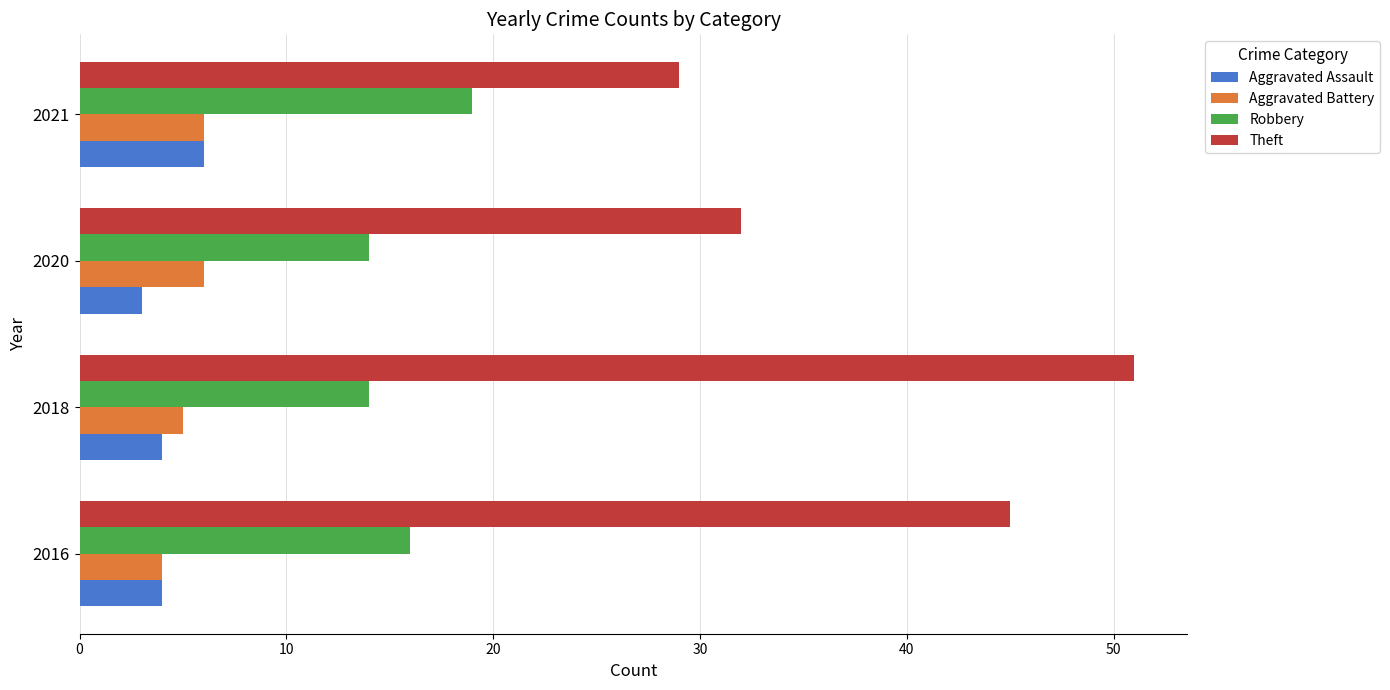

Which series has the largest total across all categories?

Theft